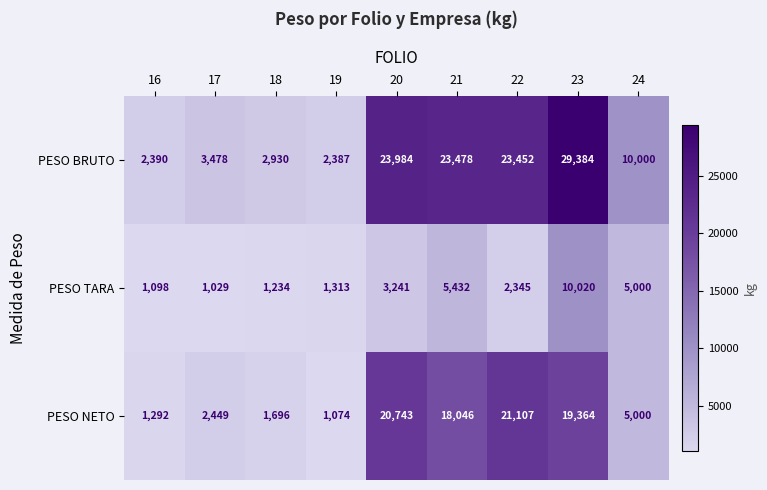

Which series has the widest spread of values?

PESO BRUTO